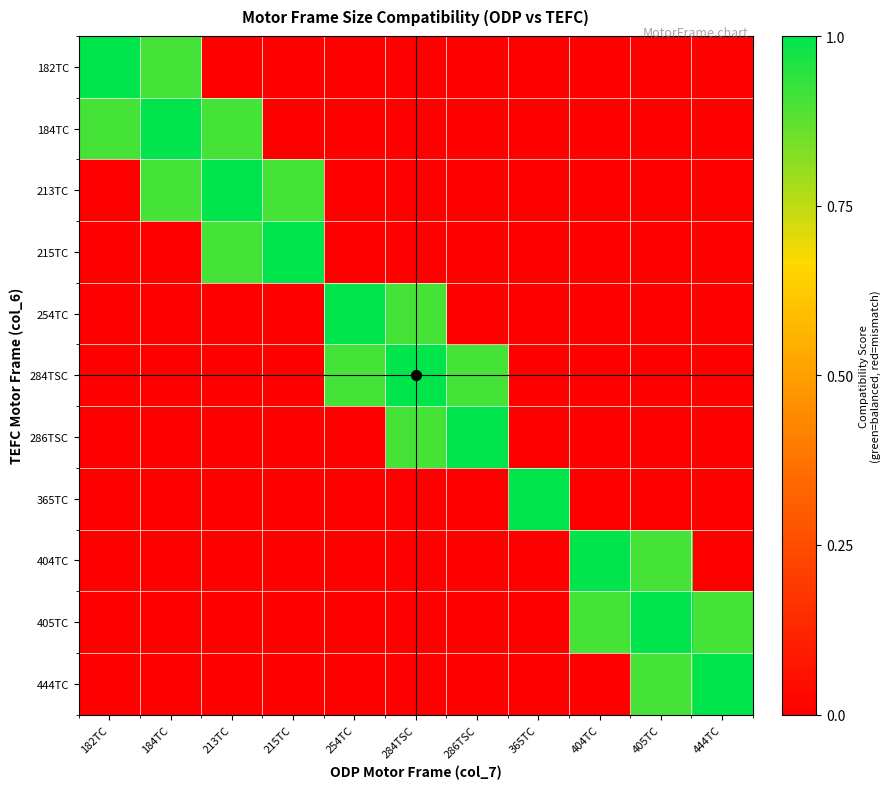

What is the difference between the highest and lowest values at 254TC?

1.0